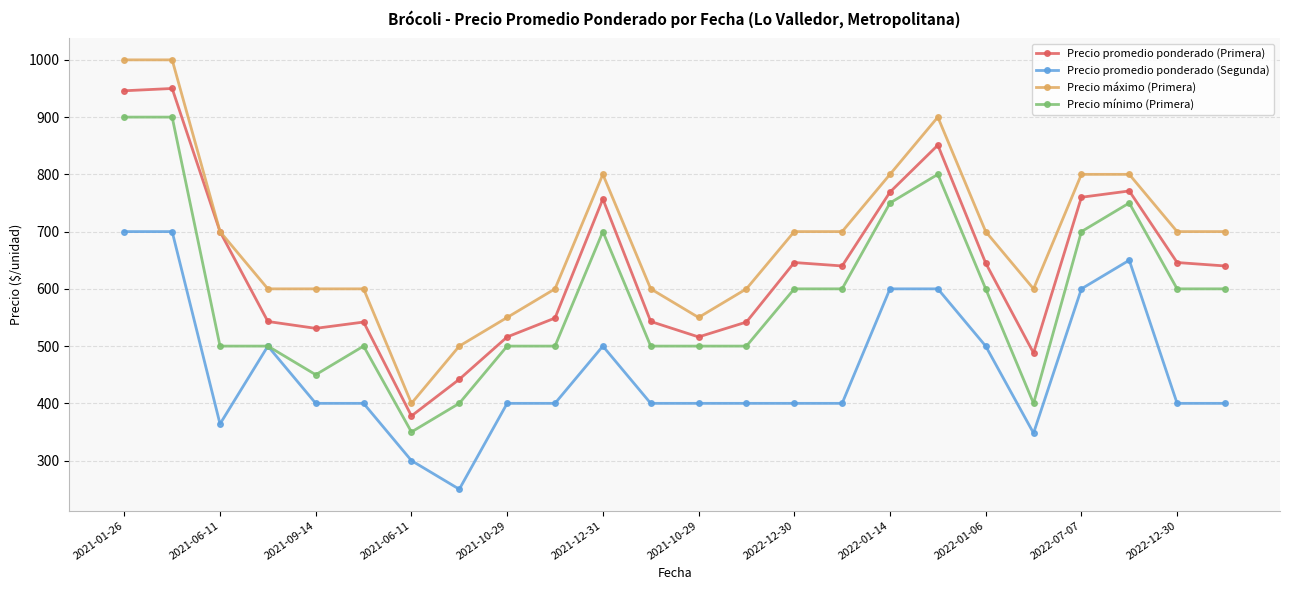

In Precio promedio ponderado (Primera), how many points are lower than both neighbors (excluding endpoints)?

5